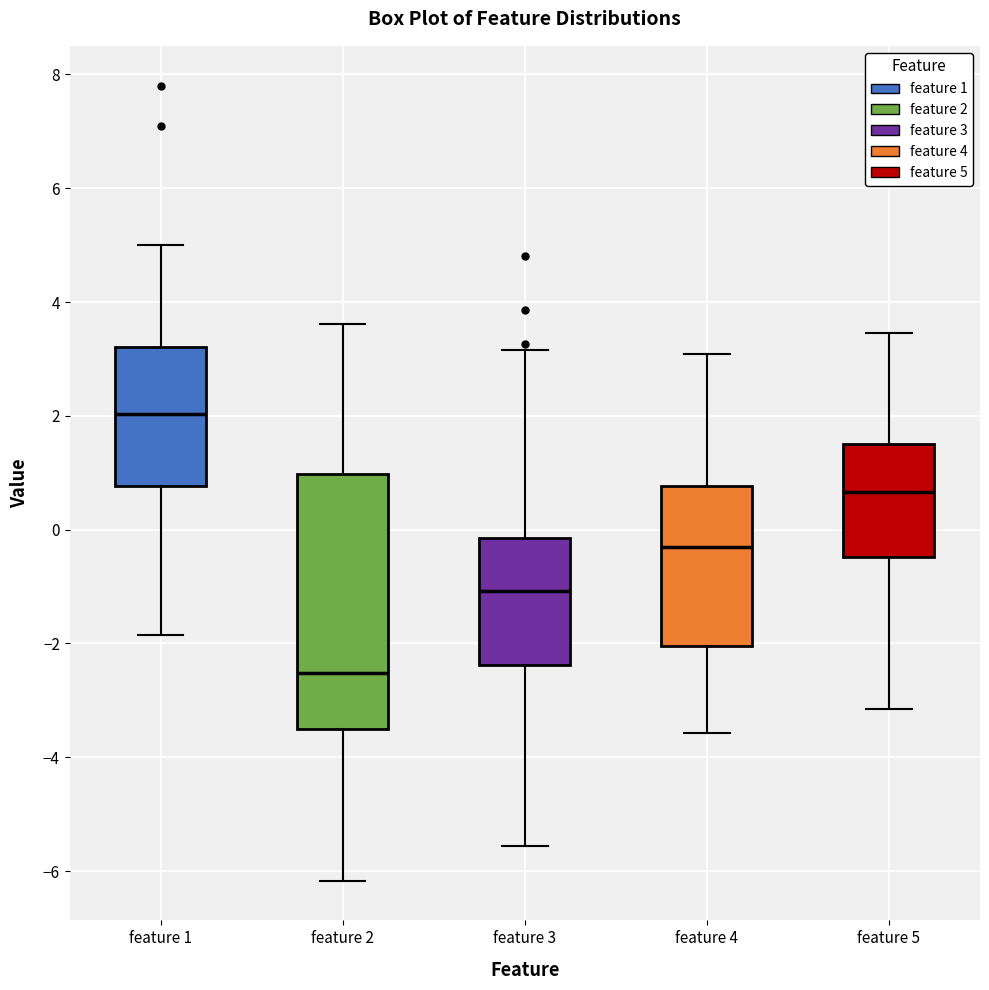

Which box's median line is the lowest?

feature 2